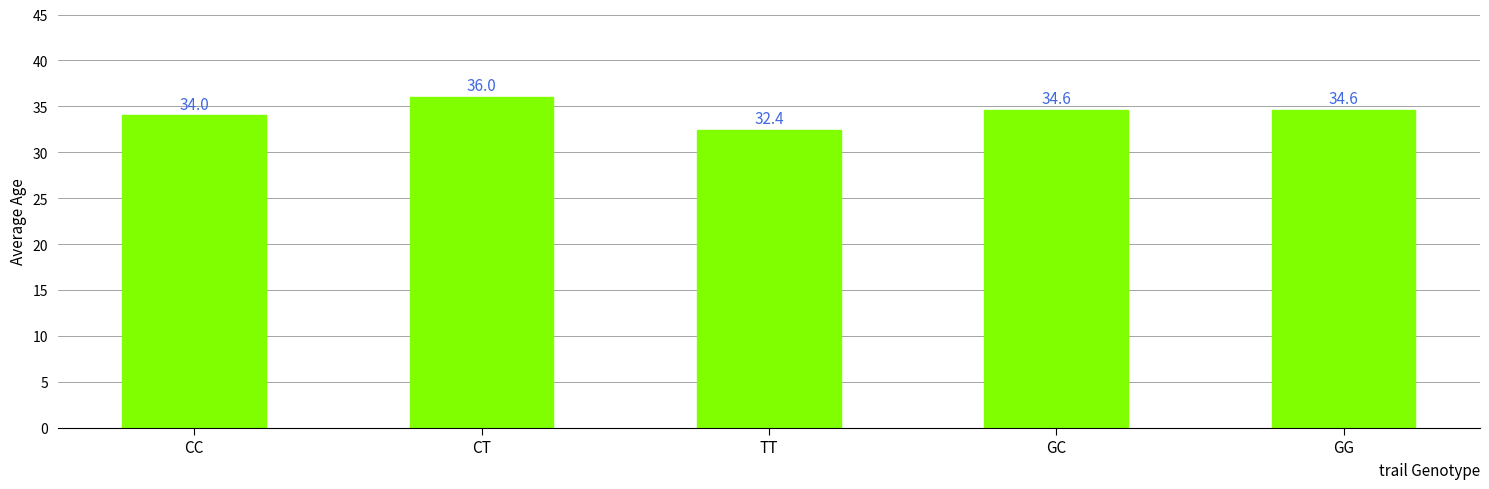

Are the bars horizontal?

No